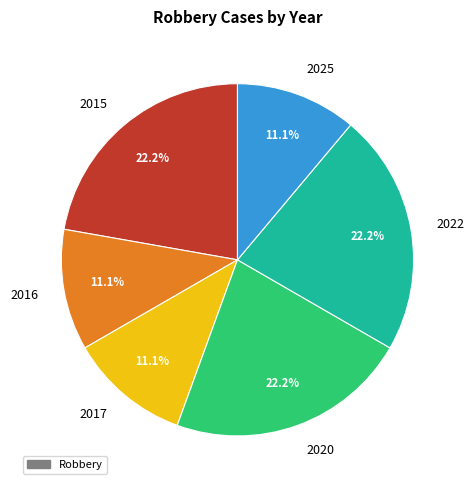

Is there any slice that represents more than half of the pie?

No